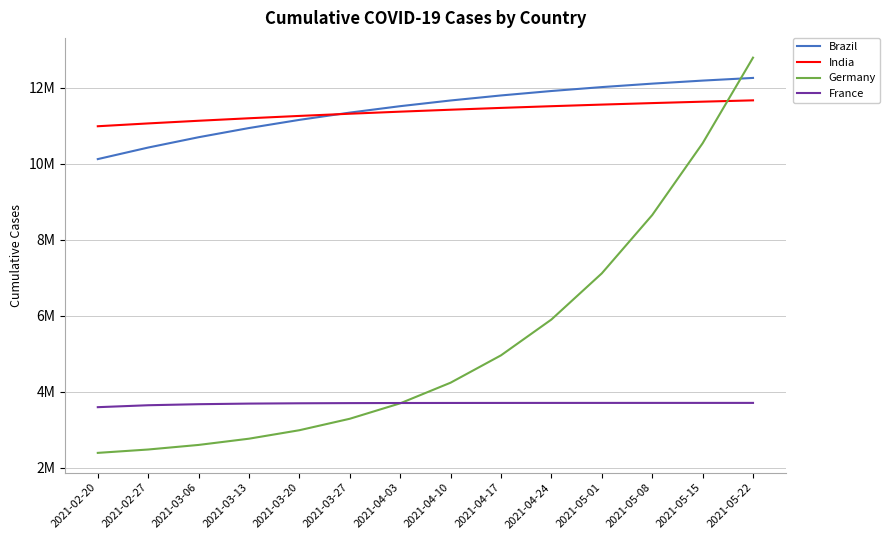

Is the value of France at 2021-05-22 greater than the value of Germany at 2021-05-01?

No